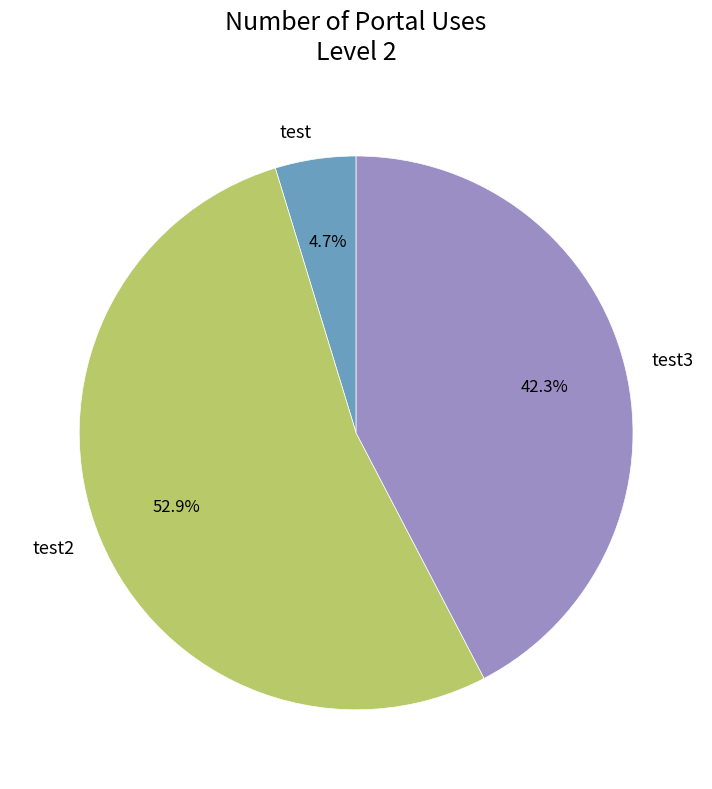

How many segments does this pie chart have?

3